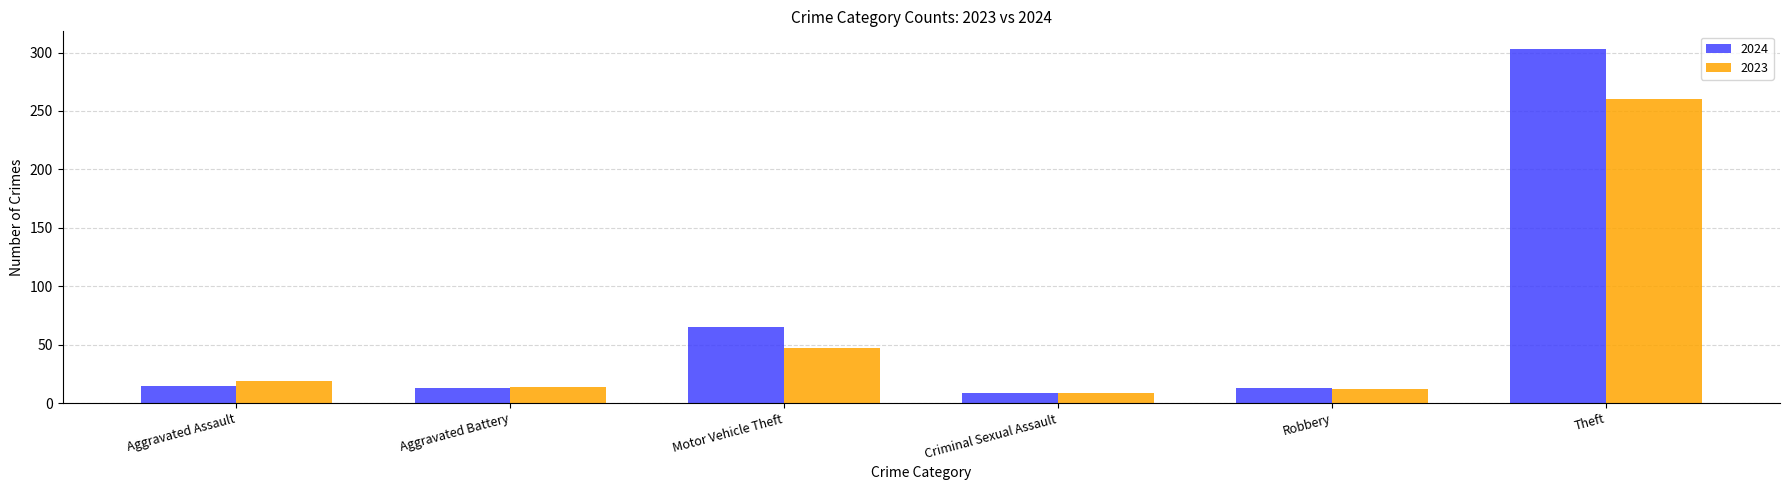

Are the bars horizontal?

No